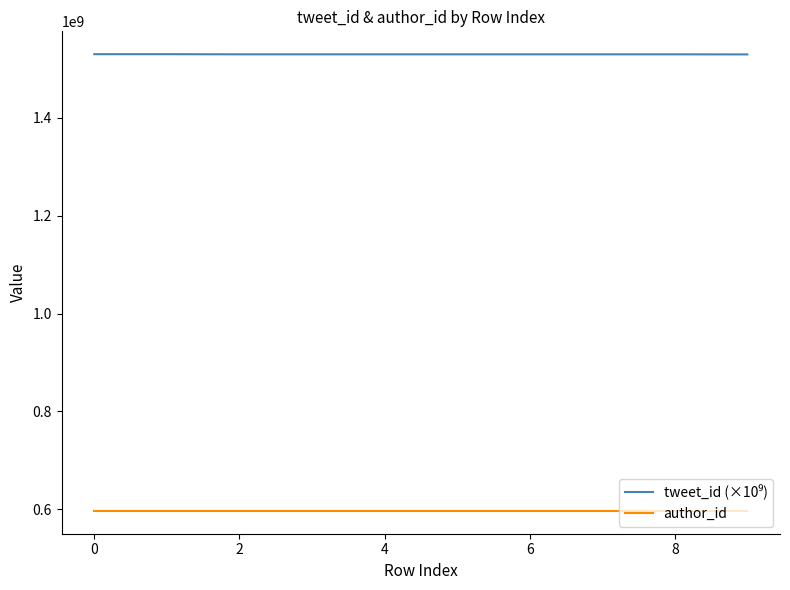

What is the highest value of the author_id series?

596922995.0